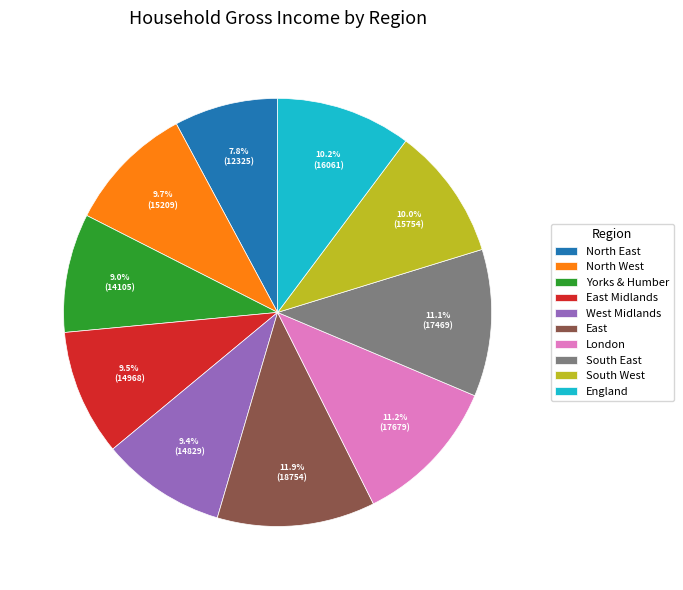

Combined, do England and South East account for over 50%?

No